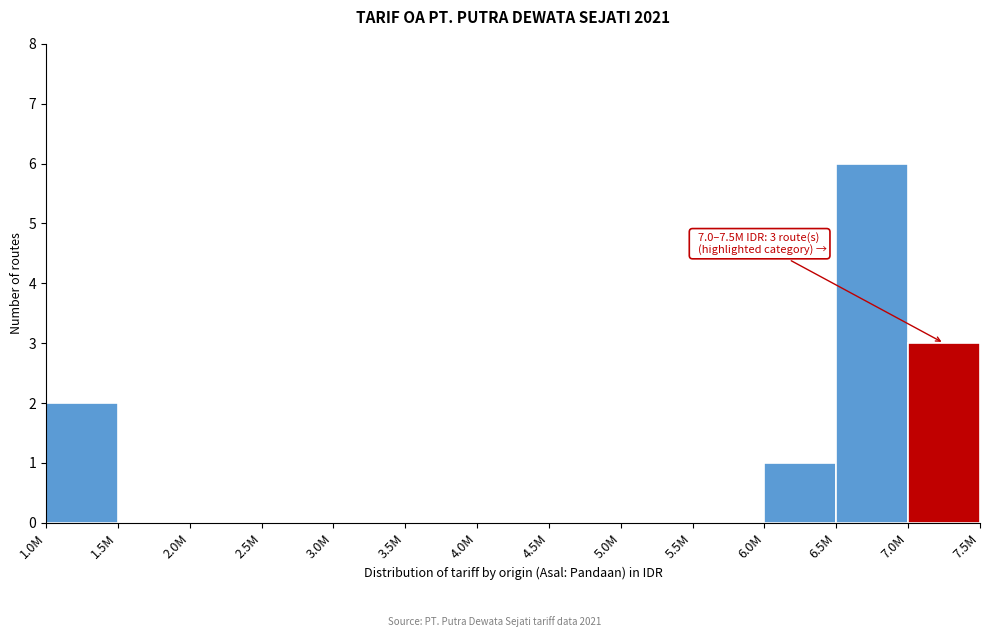

Reading left to right, list all the values displayed in this chart.

1.0M=2	1.5M=0	2.0M=0	2.5M=0	3.0M=0	3.5M=0	4.0M=0	4.5M=0	5.0M=0	5.5M=0	6.0M=1	6.5M=6	7.0M=3